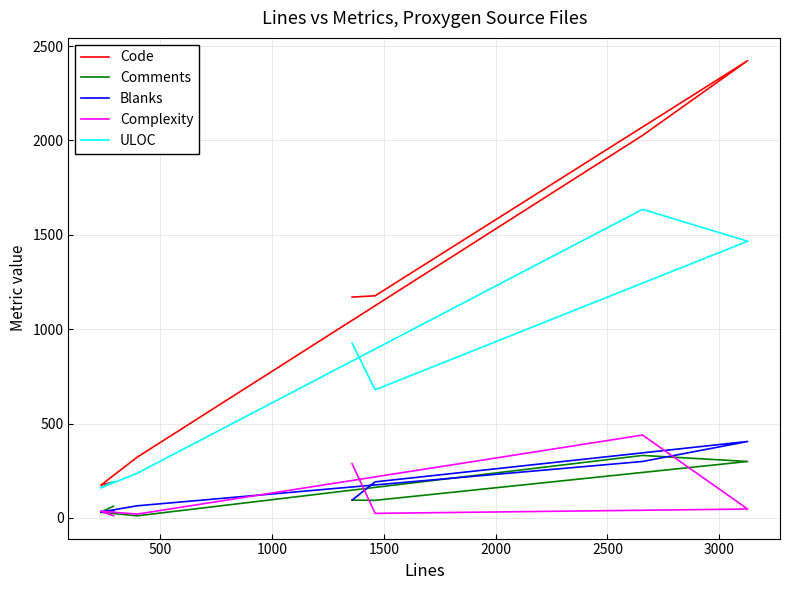

How many lines are shown in the chart?

5